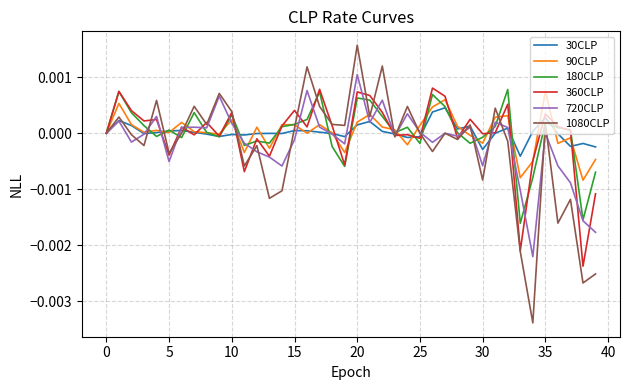

Is this an area chart (filled region under the line)?

No